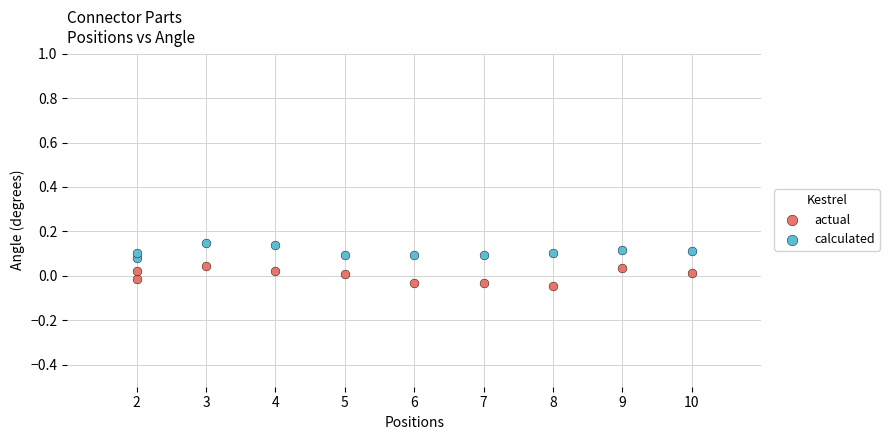

Which series has the largest Y range (max minus min)?

actual